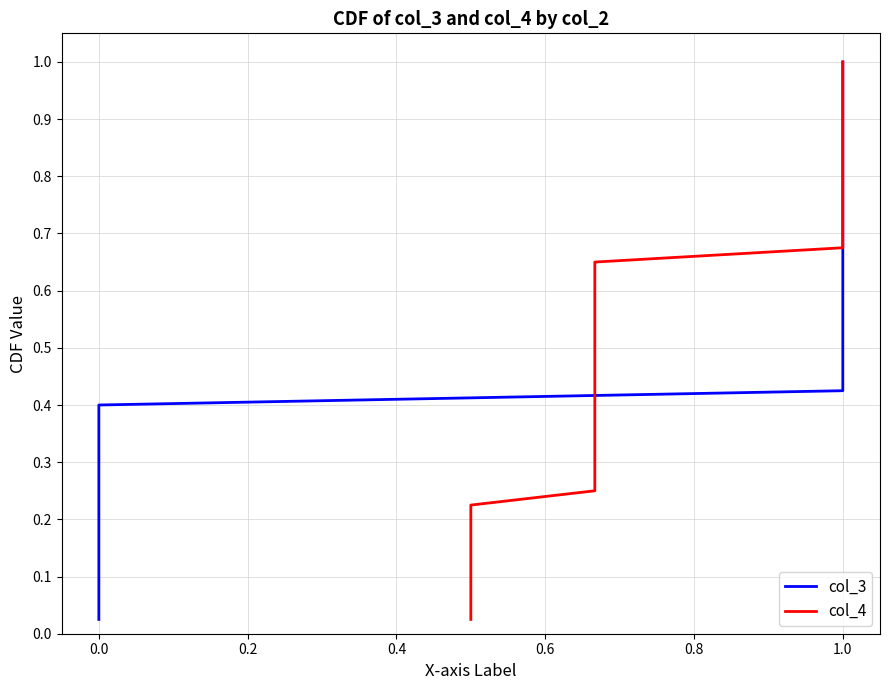

What are all the series names shown in the legend?

col_3, col_4